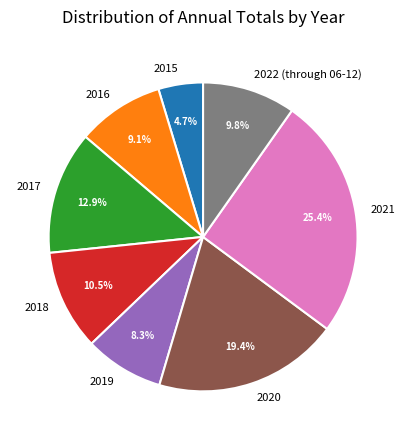

What is the smallest slice in the pie chart?

2015